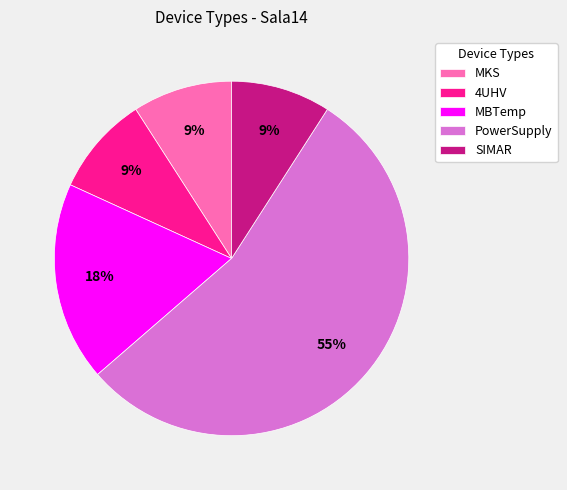

What is the majority slice?

PowerSupply